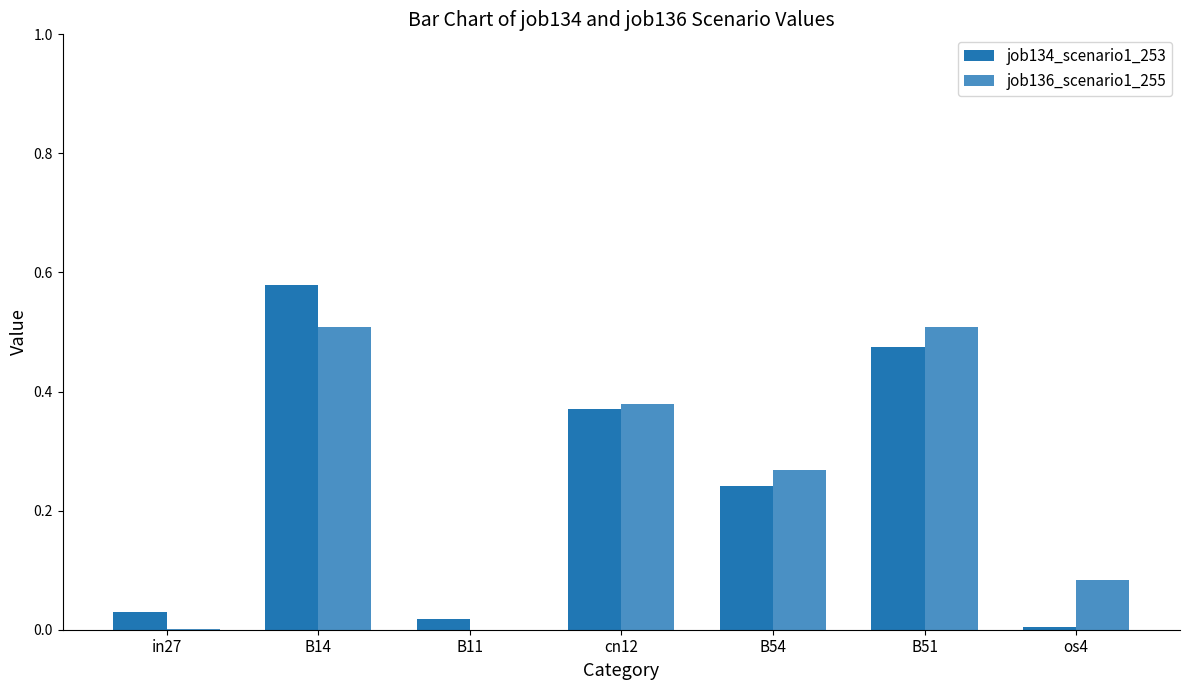

At which category is the sum across all series the highest?

B14